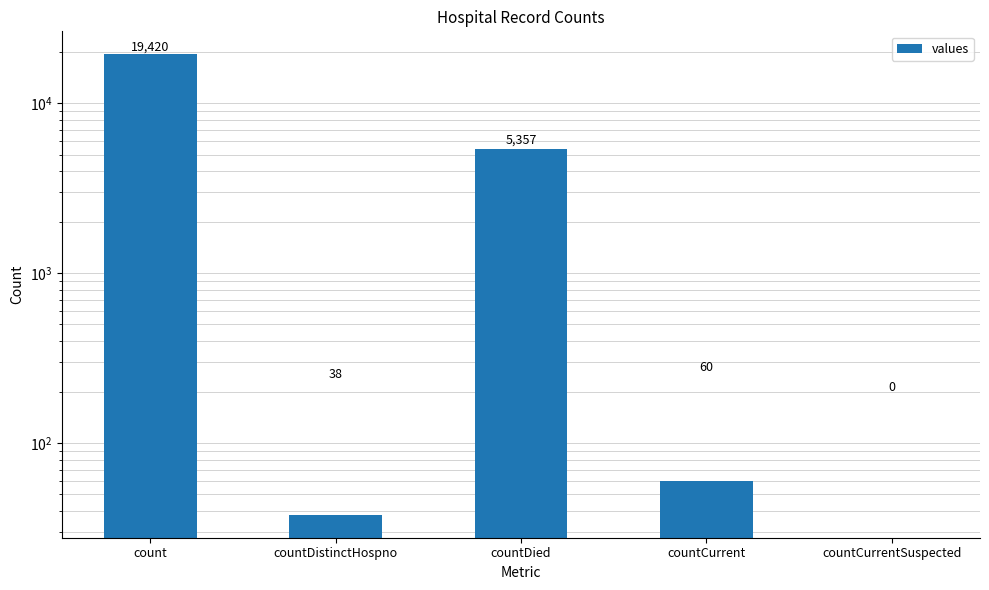

What is the label of the 4th bar from the right?

countDistinctHospno